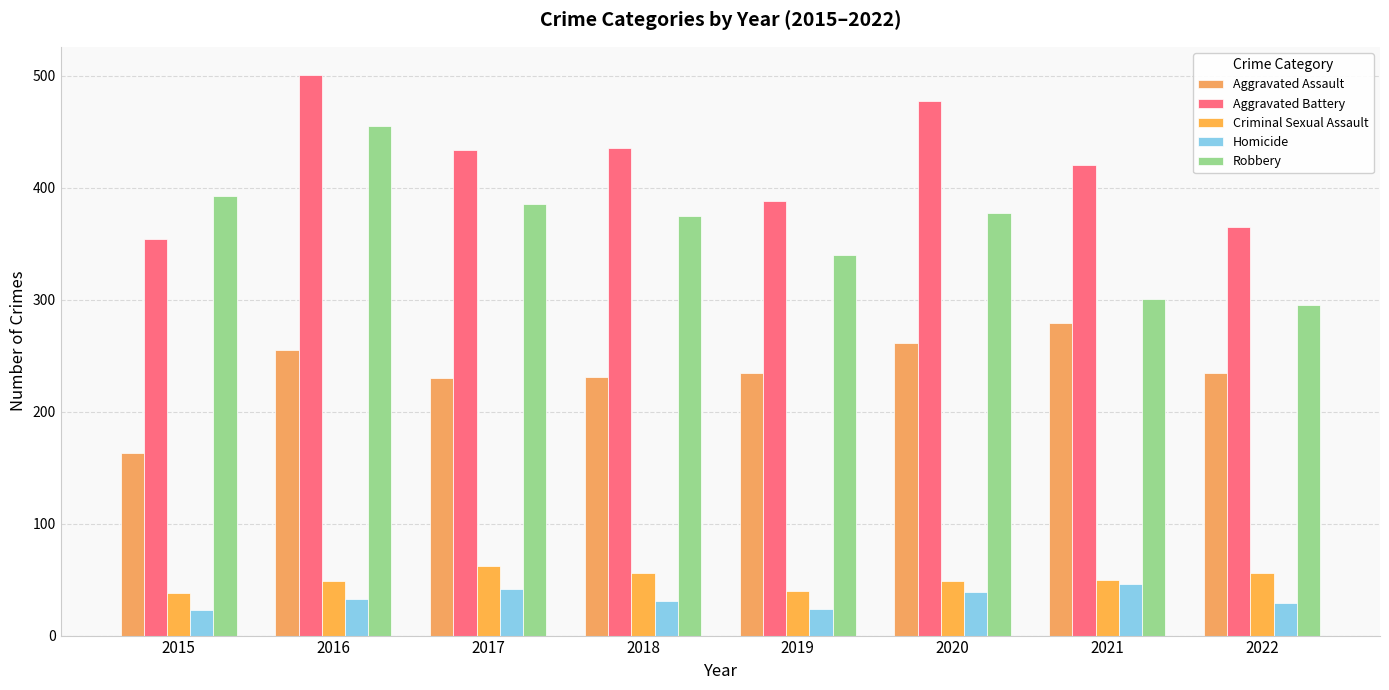

True or false: Aggravated Battery has a value of 146 at 2017.

False